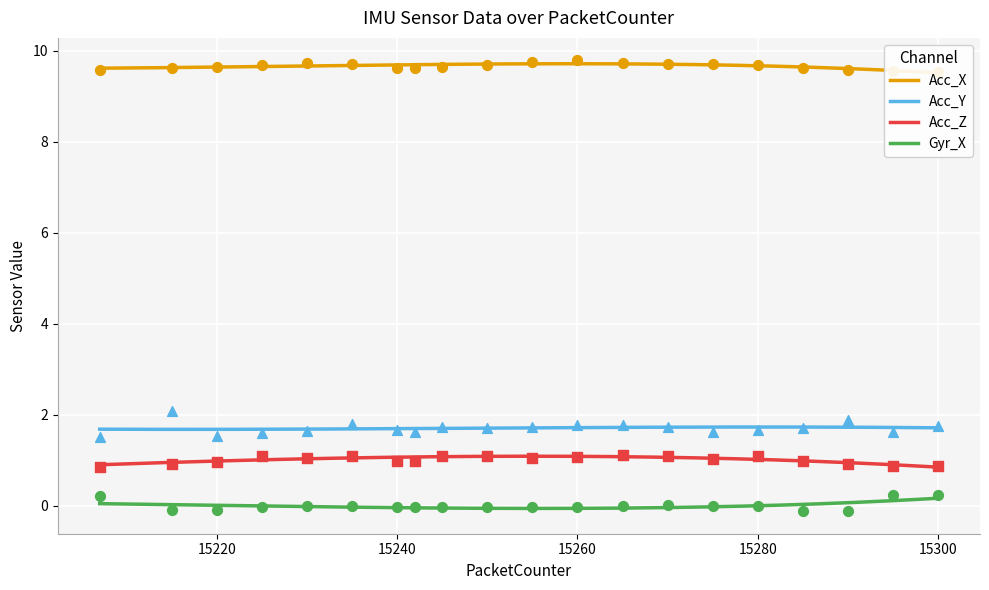

Which series has the largest total across all categories?

Acc_X